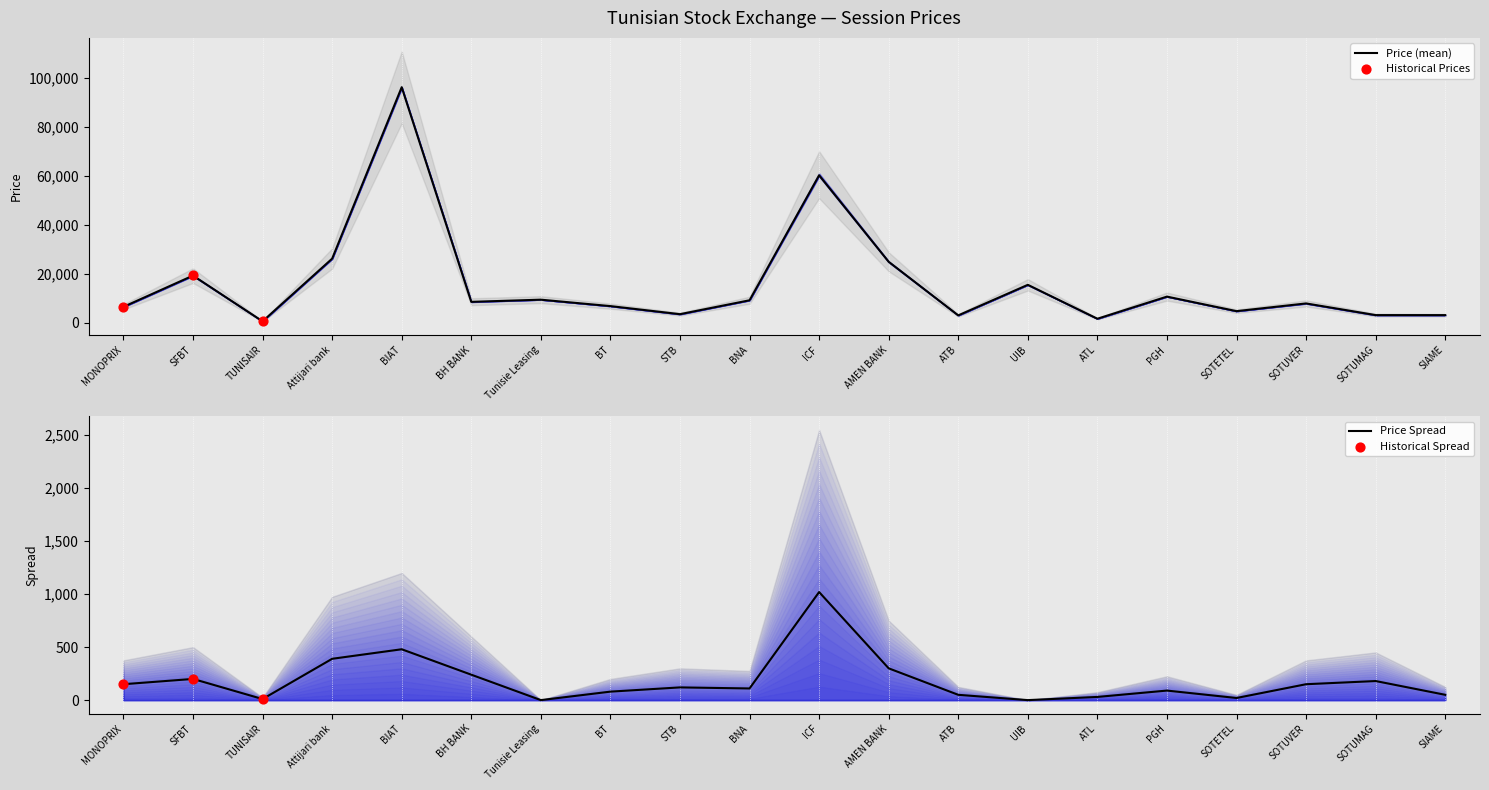

At which label does Price (mean) reach its peak?

BIAT